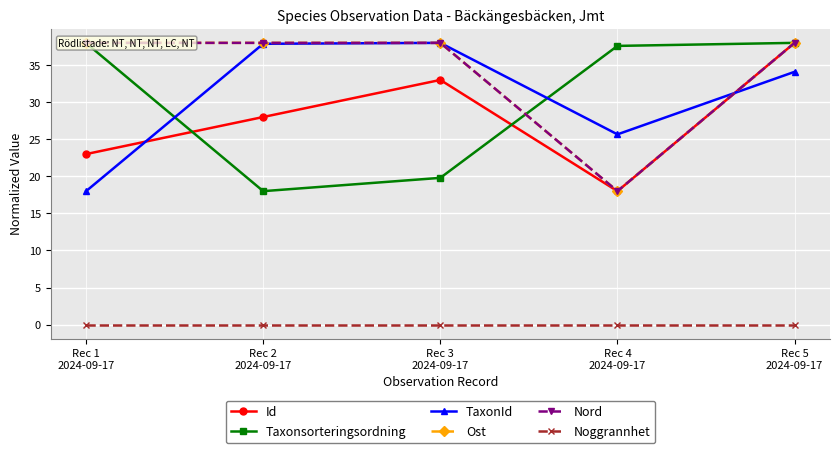

How many times do TaxonId and Nord cross each other?

1